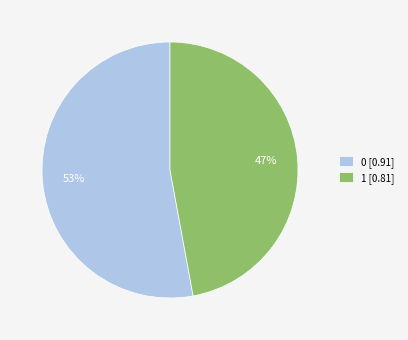

Which category has the smallest portion of the pie?

1